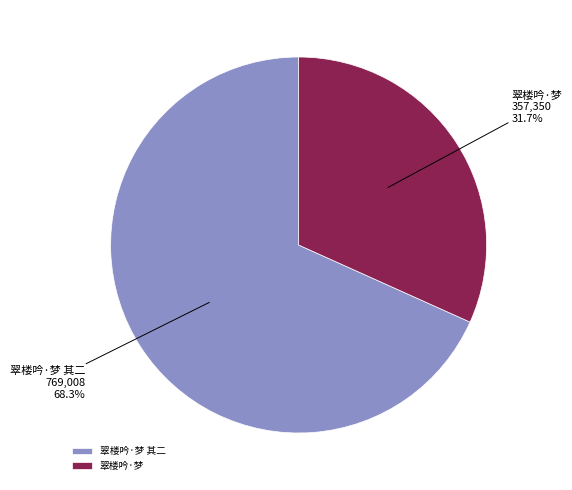

What is the smallest slice in the pie chart?

翠楼吟·梦